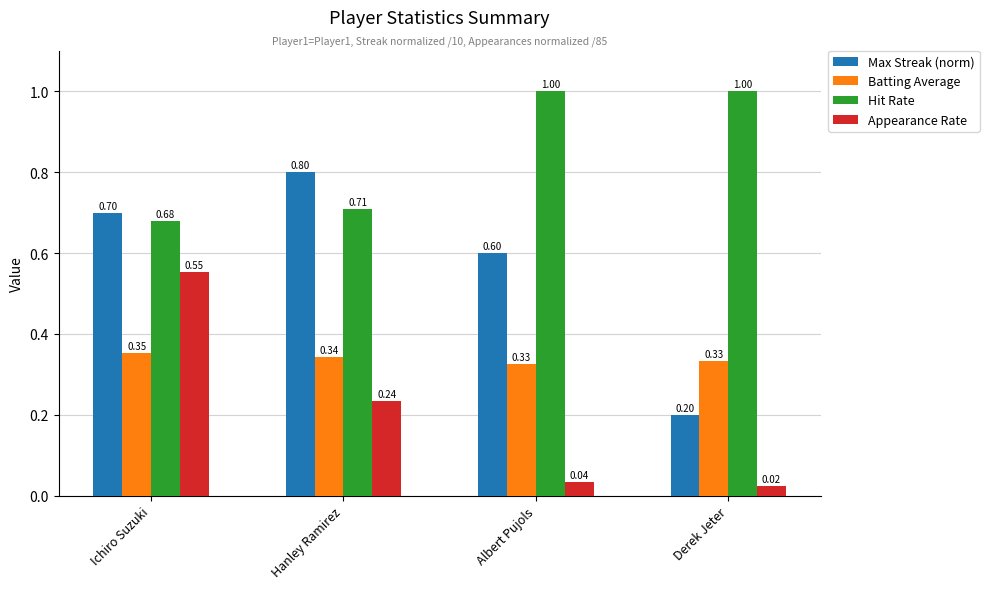

Count the number of data series in this chart.

4